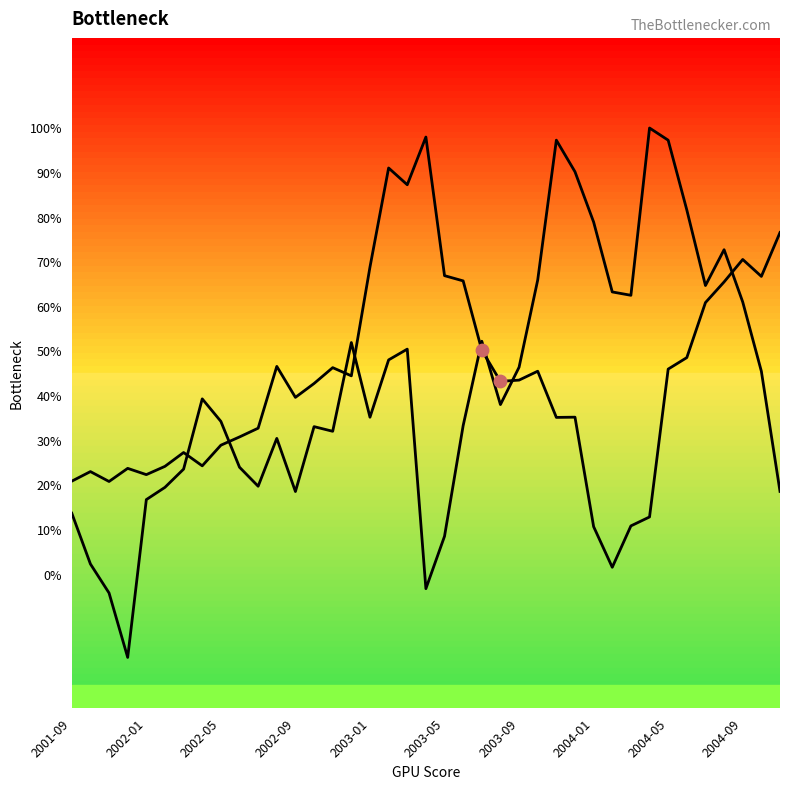

At how many categories does at least one series exceed 0?

39